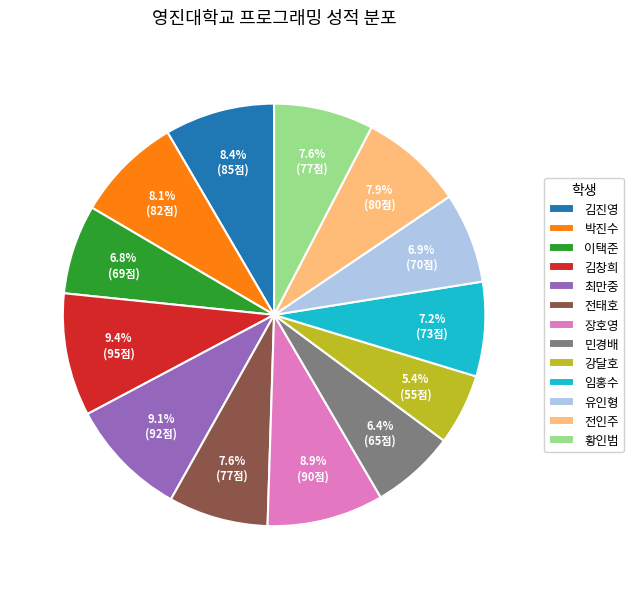

Approximately how many times larger is the value at 민경배 compared to 전태호?

0.8